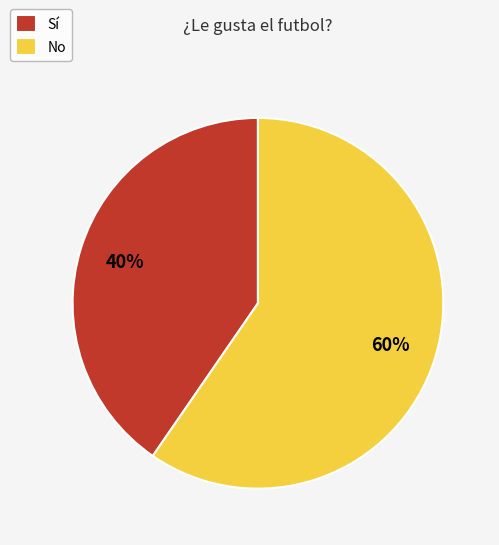

What is the ratio of the value at No to the value at Sí?

1.5